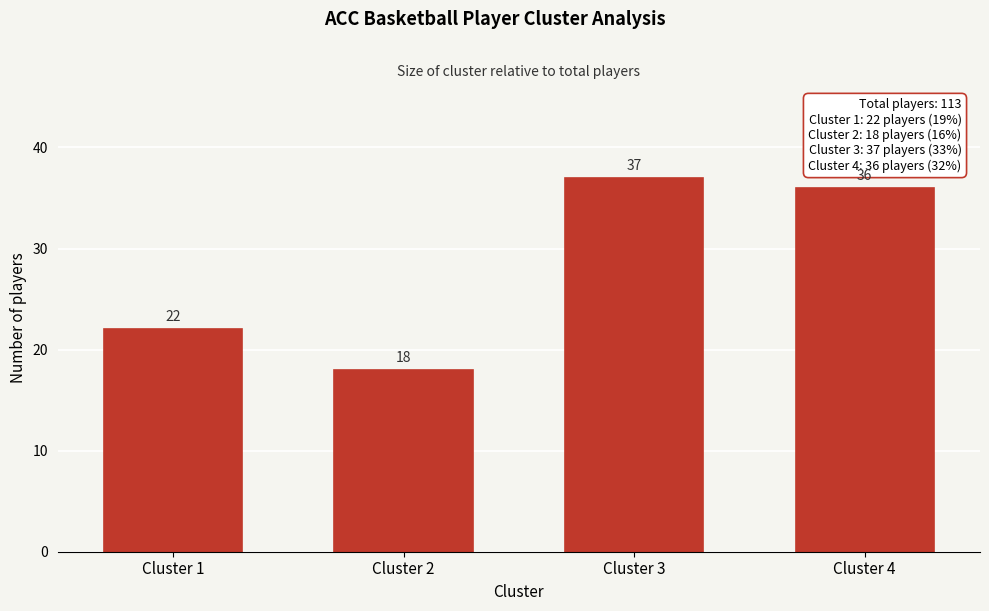

Reading left to right, what are all the values shown in this chart?

Cluster 1=22	Cluster 2=18	Cluster 3=37	Cluster 4=36